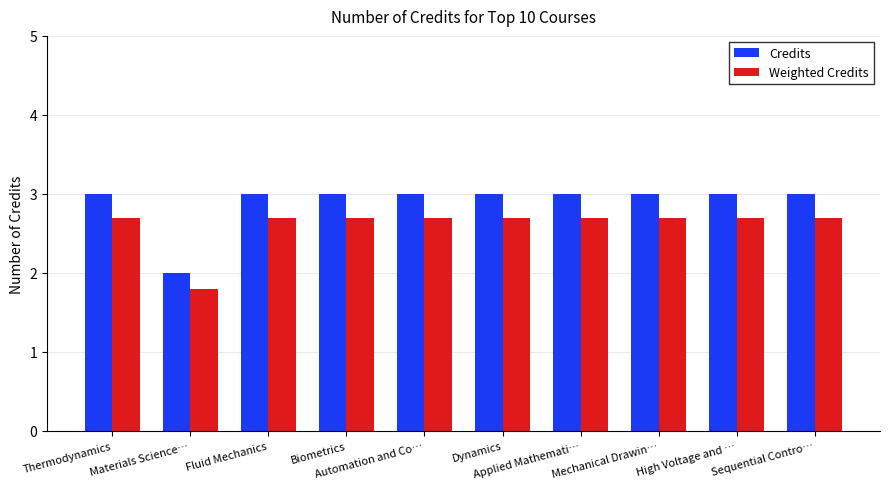

The value of Weighted Credits at High Voltage and … is 4.1. True or false?

False